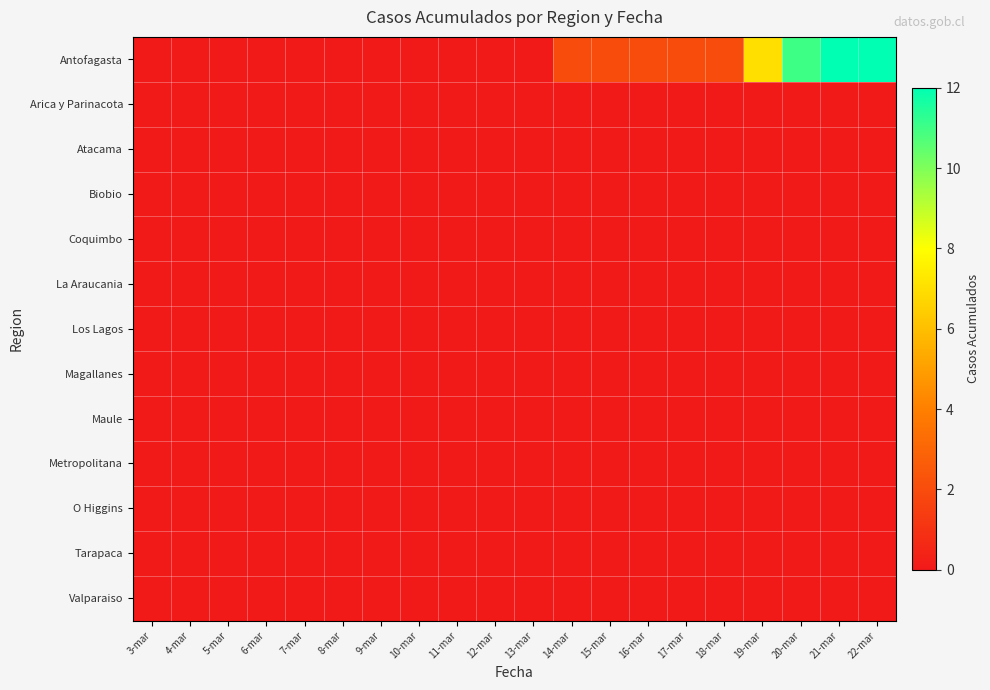

What is the difference between the highest and lowest values at 16-mar?

2